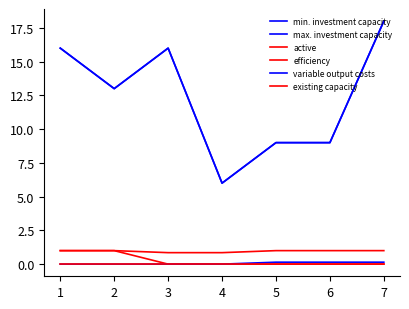

Reading left to right, what are all the values shown in this chart?

min. investment capacity: 16.0	13.0	16.0	6.0	9.0	9.0	18.0
max. investment capacity: 16.0	13.0	16.0	6.0	9.0	9.0	18.0
active: 1.0	1.0	0.0	0.0	0.0	0.0	0.0
efficiency: 1.0	1.0	0.8	0.8	1.0	1.0	1.0
variable output costs: 0.0	0.0	0.0	0.0	0.1	0.1	0.1
existing capacity: 0.0	0.0	0.0	0.0	0.0	0.0	0.0